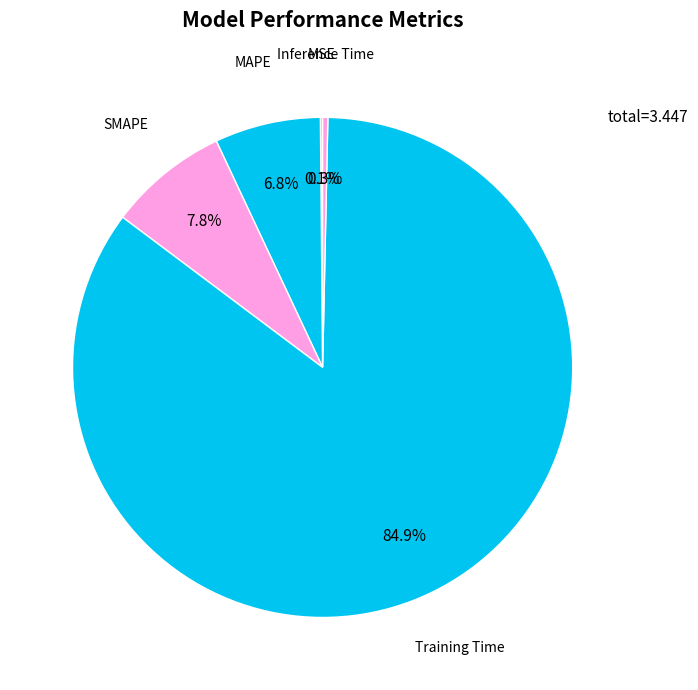

Combined, do SMAPE and Inference Time account for over 50%?

No